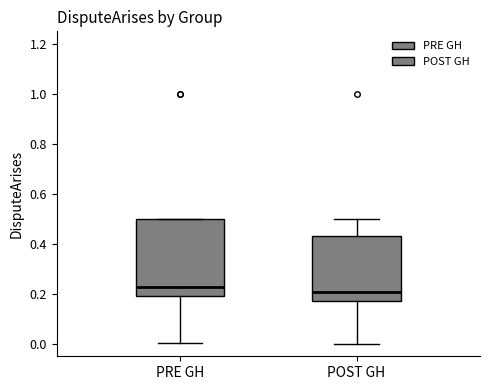

Reading left to right, read every box against the y-axis: the position of its median line, the range the box covers, and the ends of its whiskers. The values are not printed on the chart, so give them approximately, as read against the axis.

PRE GH: median 0.22, box 0.20 to 0.50, whiskers 0.00 to 0.50
POST GH: median 0.20, box 0.18 to 0.44, whiskers 0.00 to 0.50